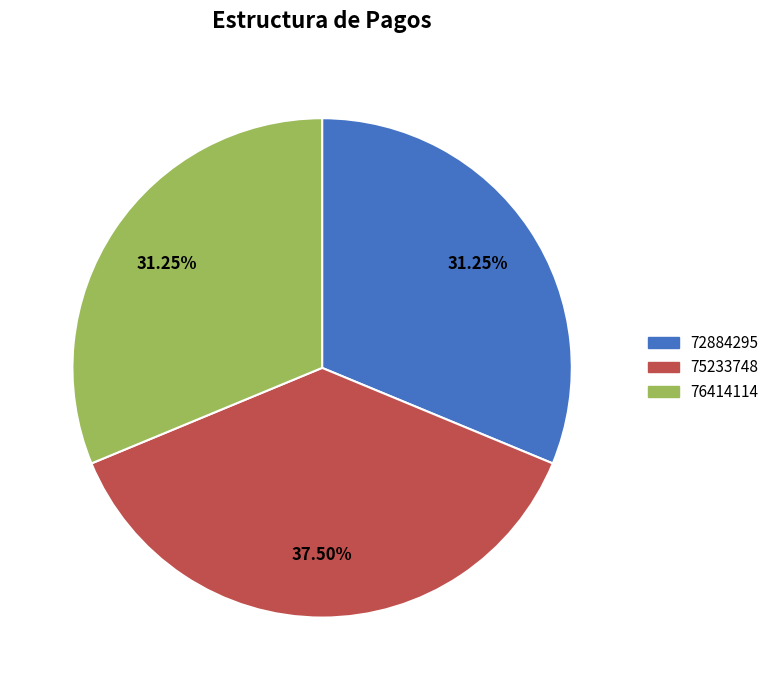

What is the ratio of the value at 72884295 to the value at 75233748?

0.8